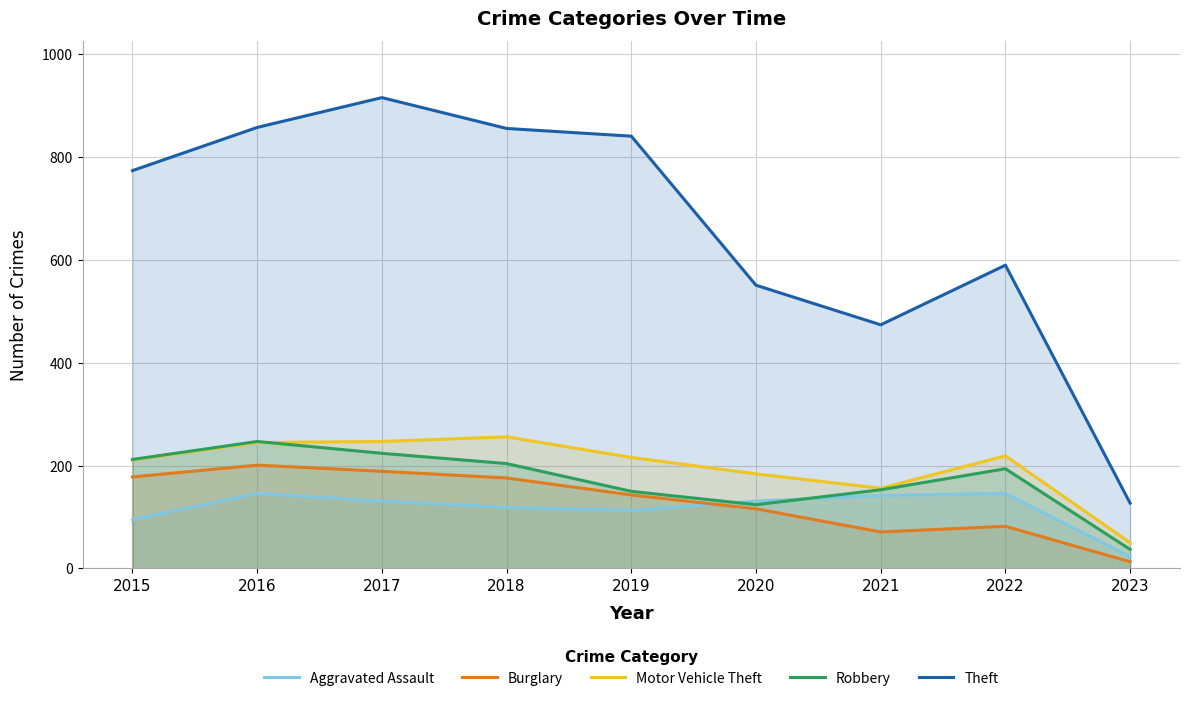

What is the value of the Burglary point at the 9th from the left?

13